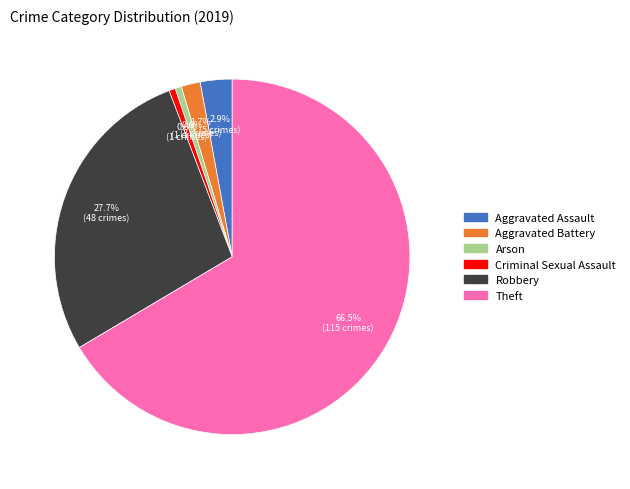

Is the sum of Aggravated Battery and Criminal Sexual Assault greater than half?

No